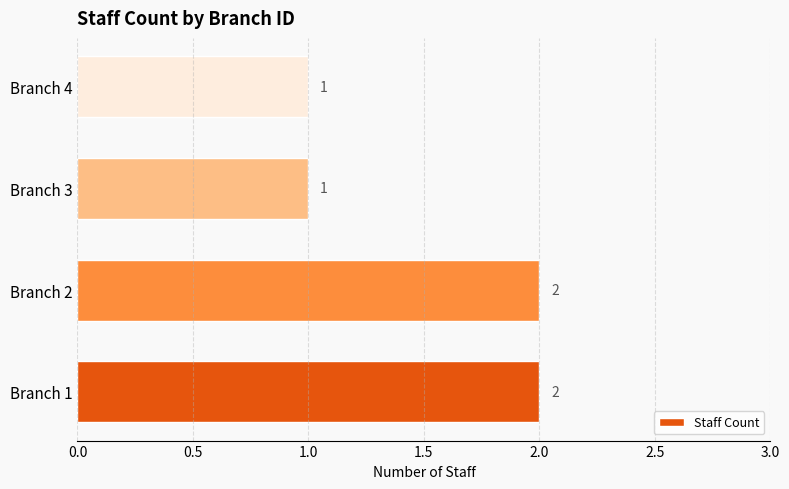

How many values are between 1 and 2?

4